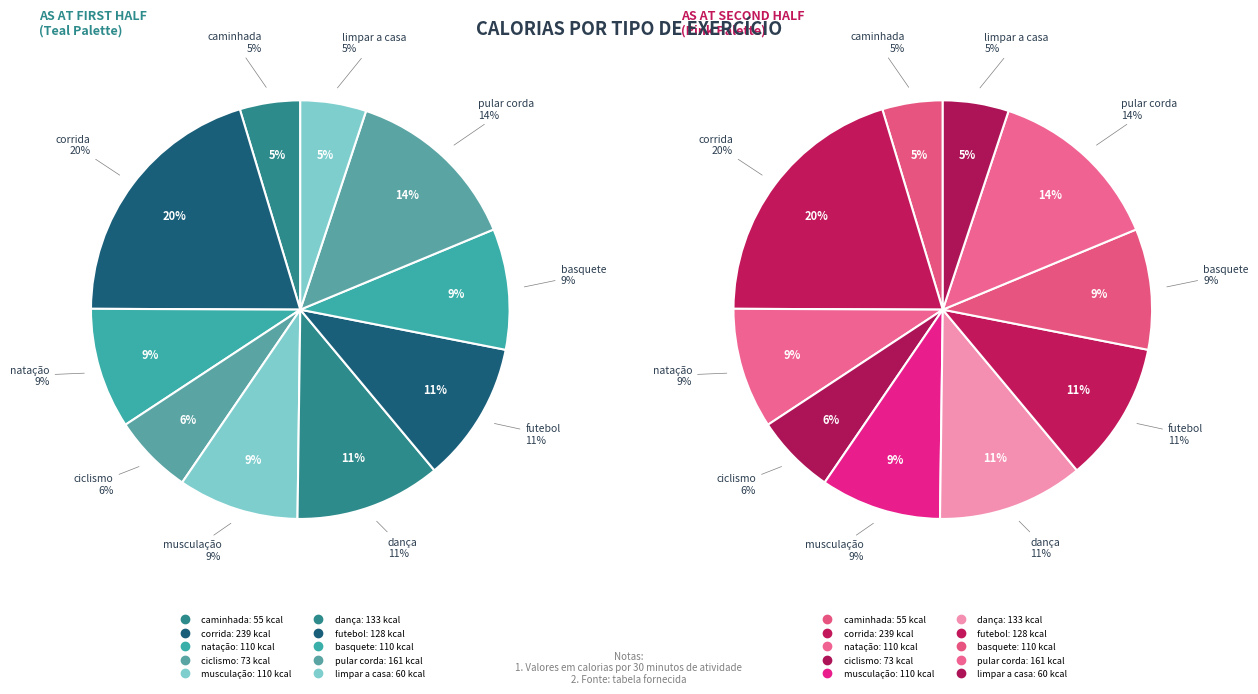

What percentage is the limpar a casa slice, to the nearest percent?

5%